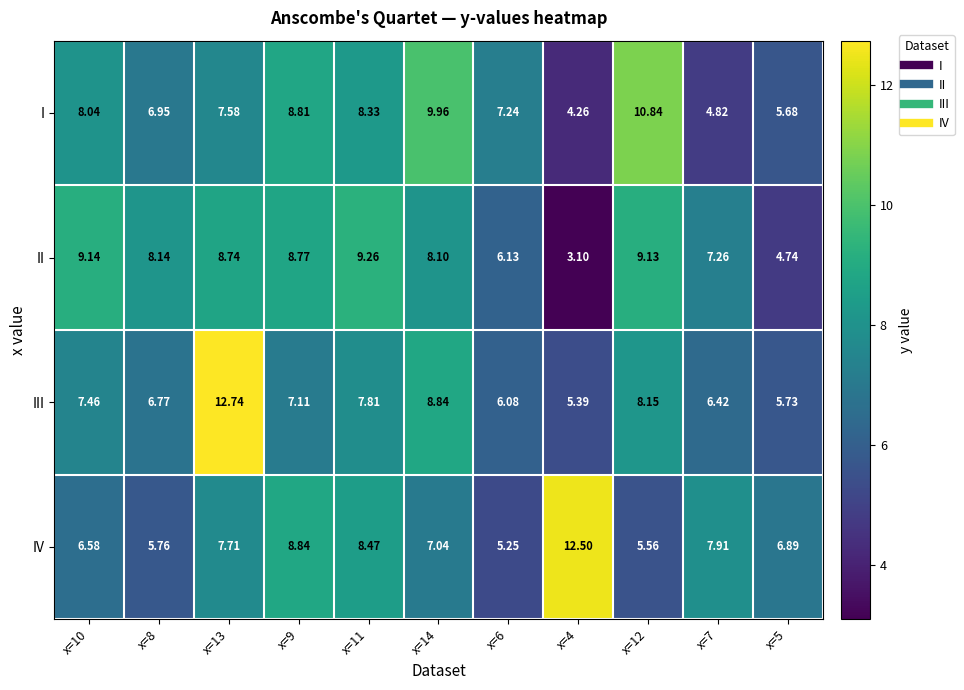

How many series are shown in this chart?

4